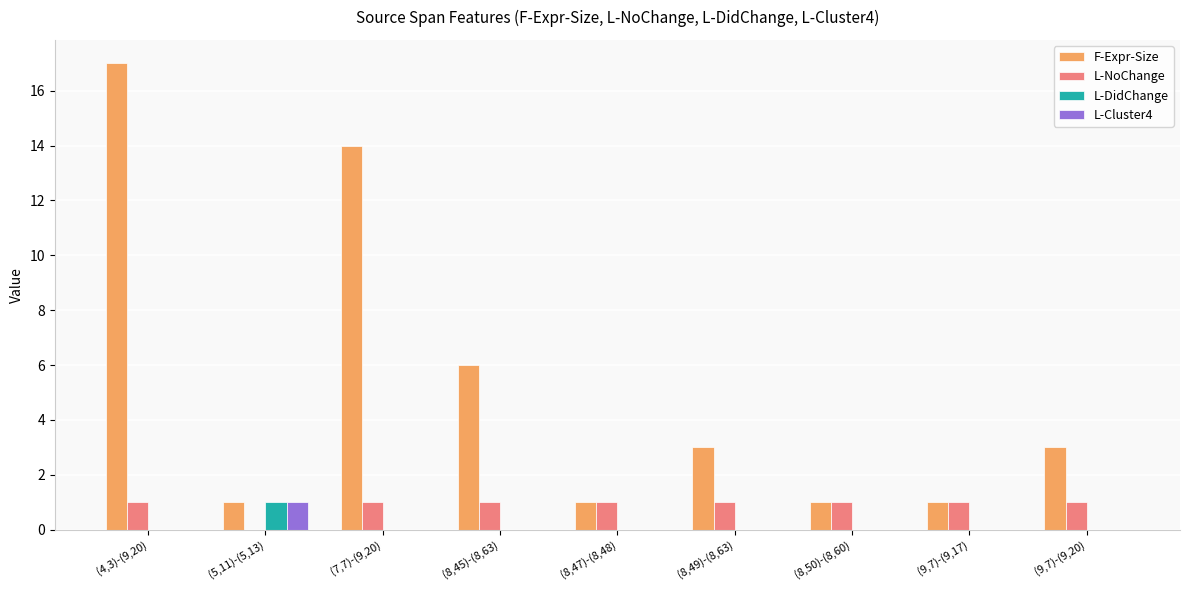

What is the greatest value displayed?

17